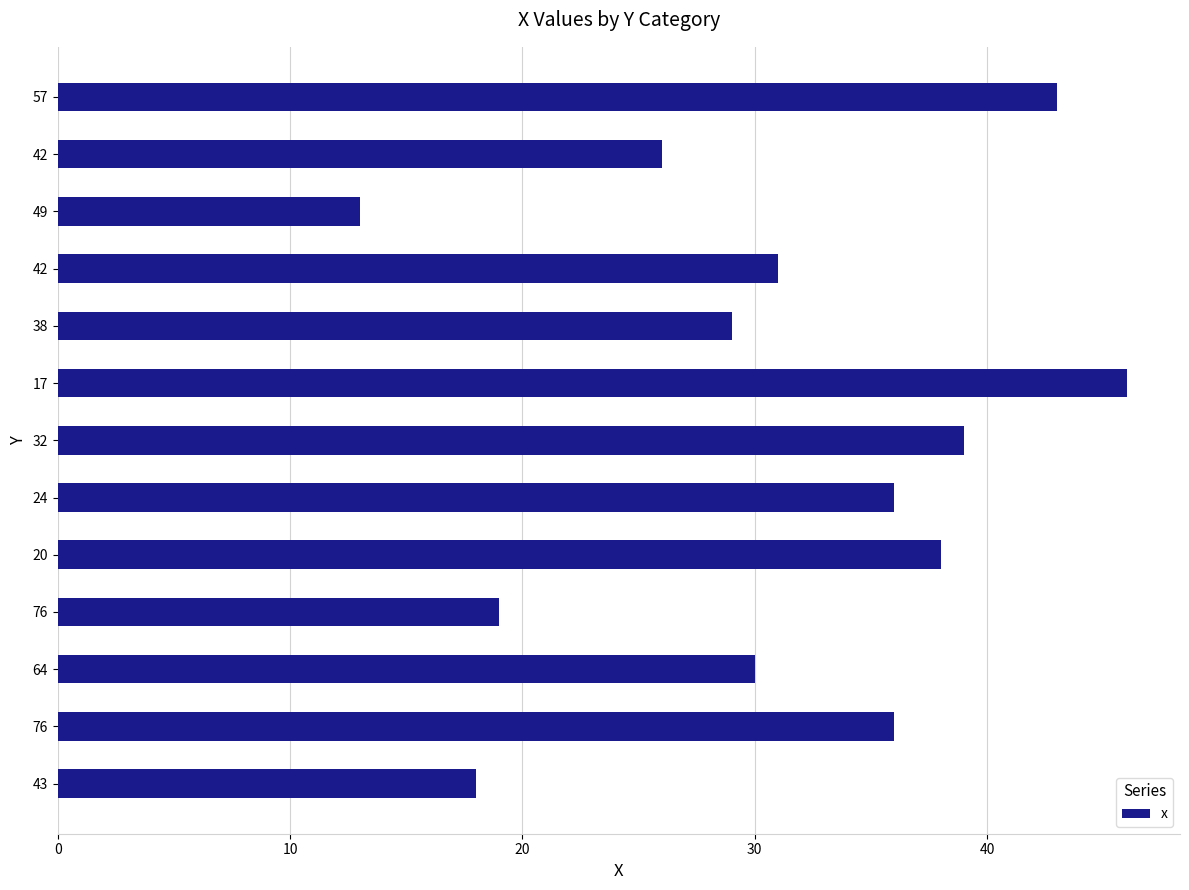

How many bars are there in total?

13